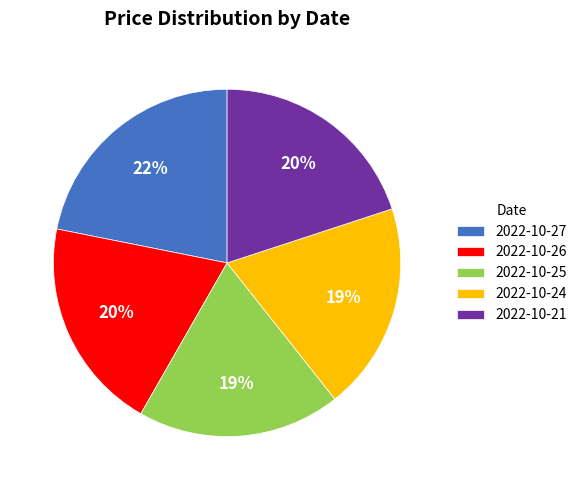

To the nearest percent, what is the average slice percentage?

20%